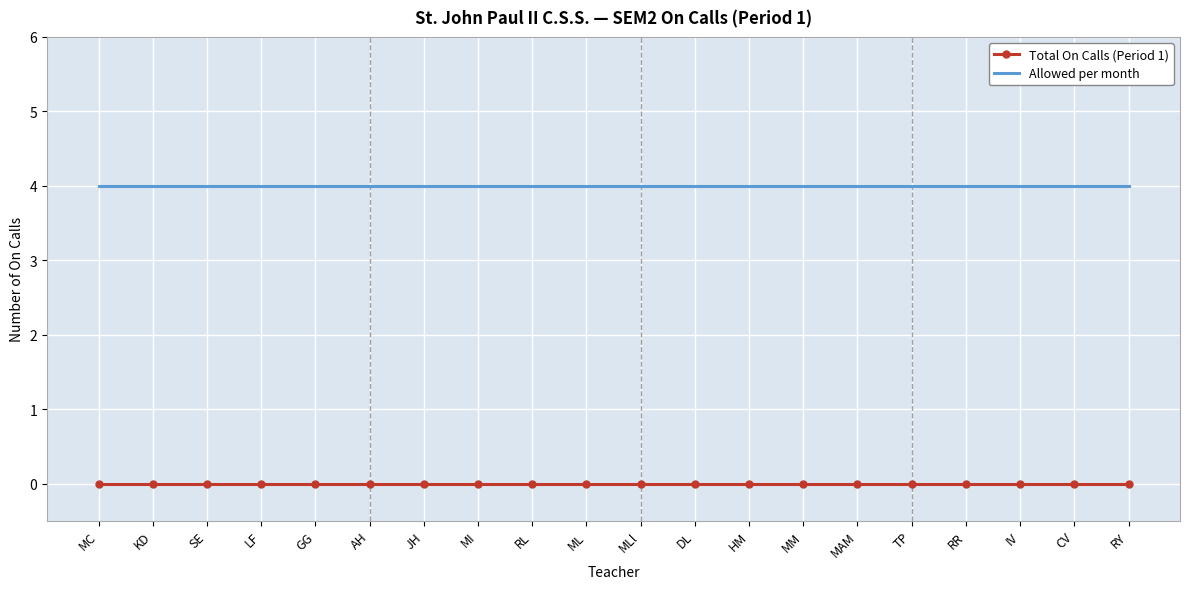

What are all the series names shown in the legend?

Total On Calls (Period 1), Allowed per month